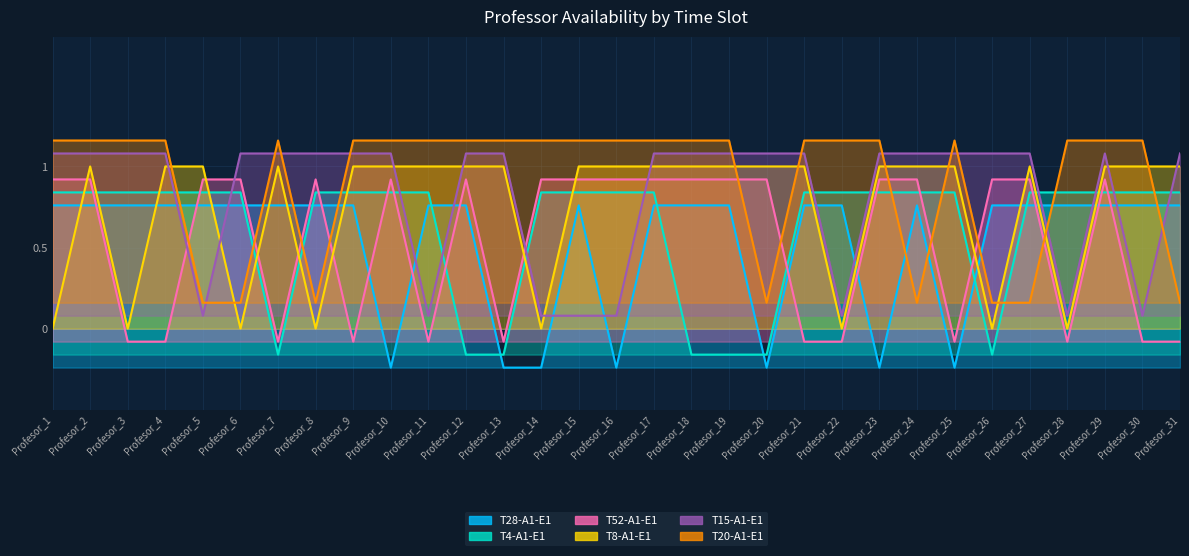

What is the average value of the T8-A1-E1 series?

0.7